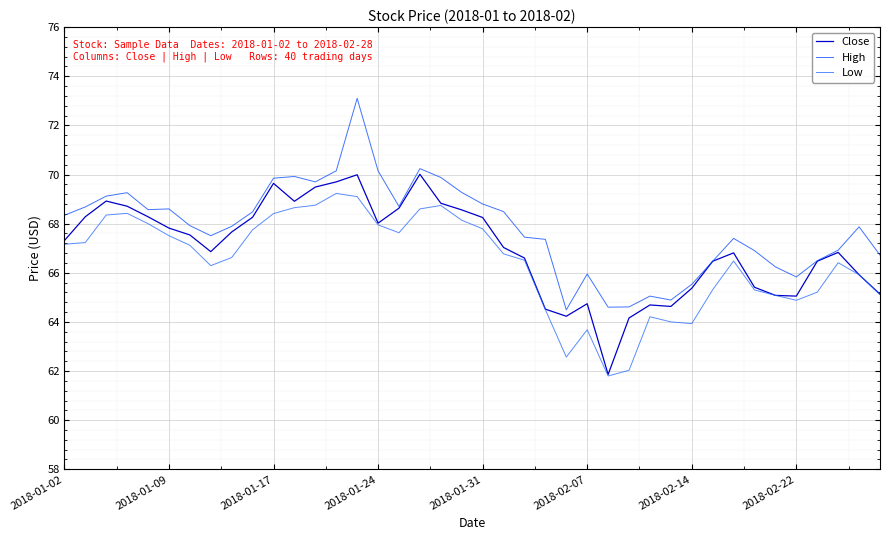

True or false: Low and High intersect in this chart.

False